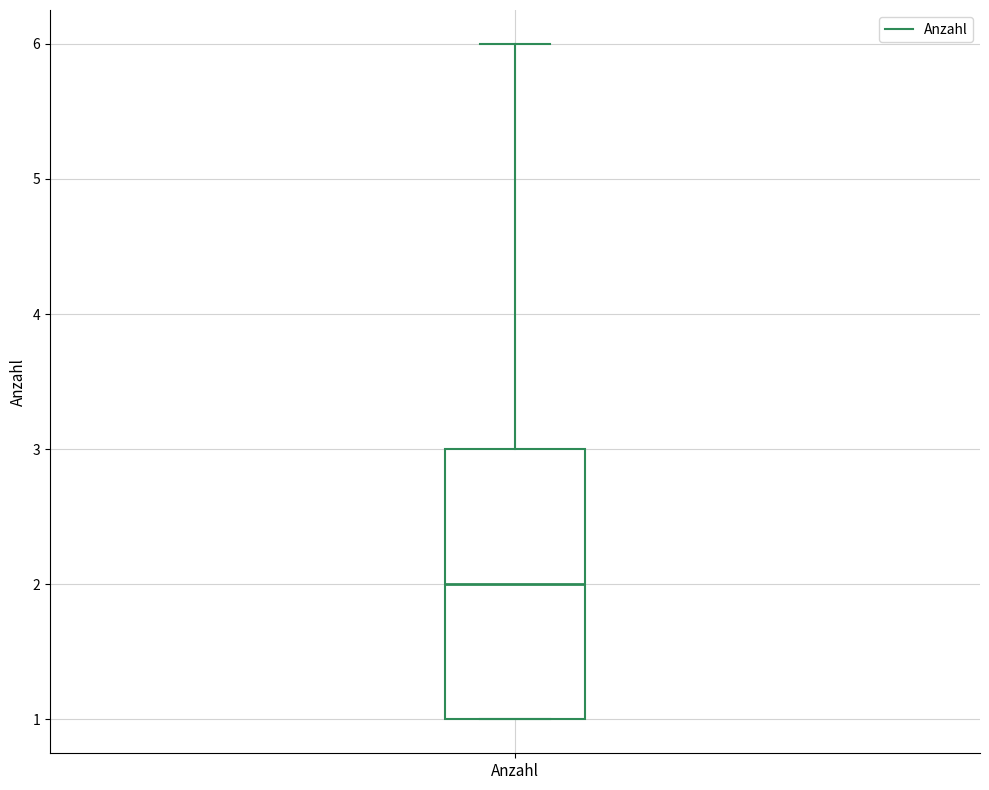

Transcribe this box plot: give where the median line is, the range the box spans, and where the two whiskers end, as read against the y-axis. The values are not printed on the chart, so give them approximately, as read against the axis.

median 2, box 1 to 3, whiskers 1 to 6